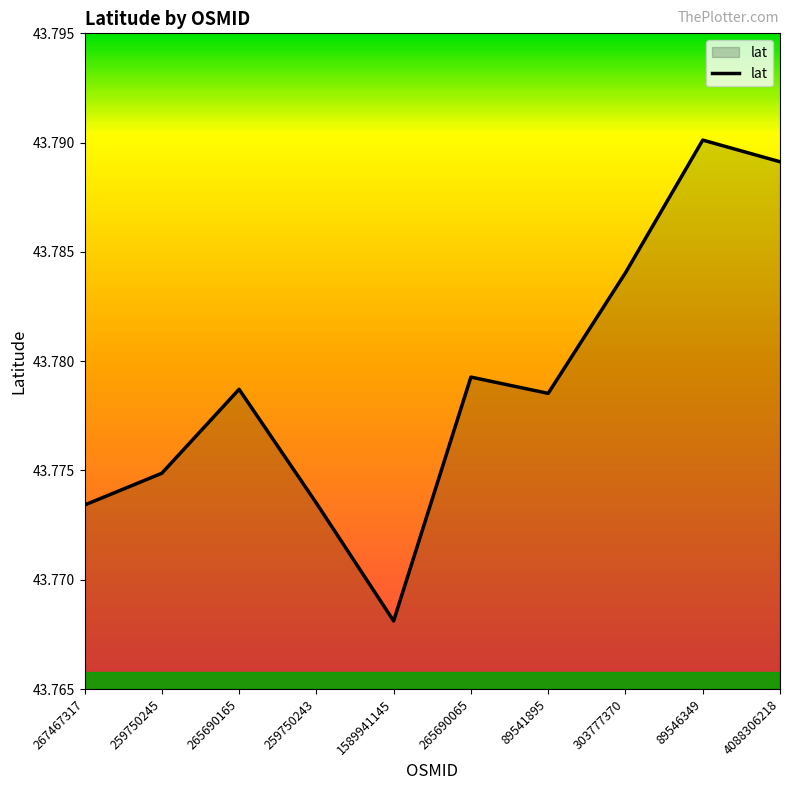

What is the ratio of the value at 89546349 to the value at 89541895?

1.0